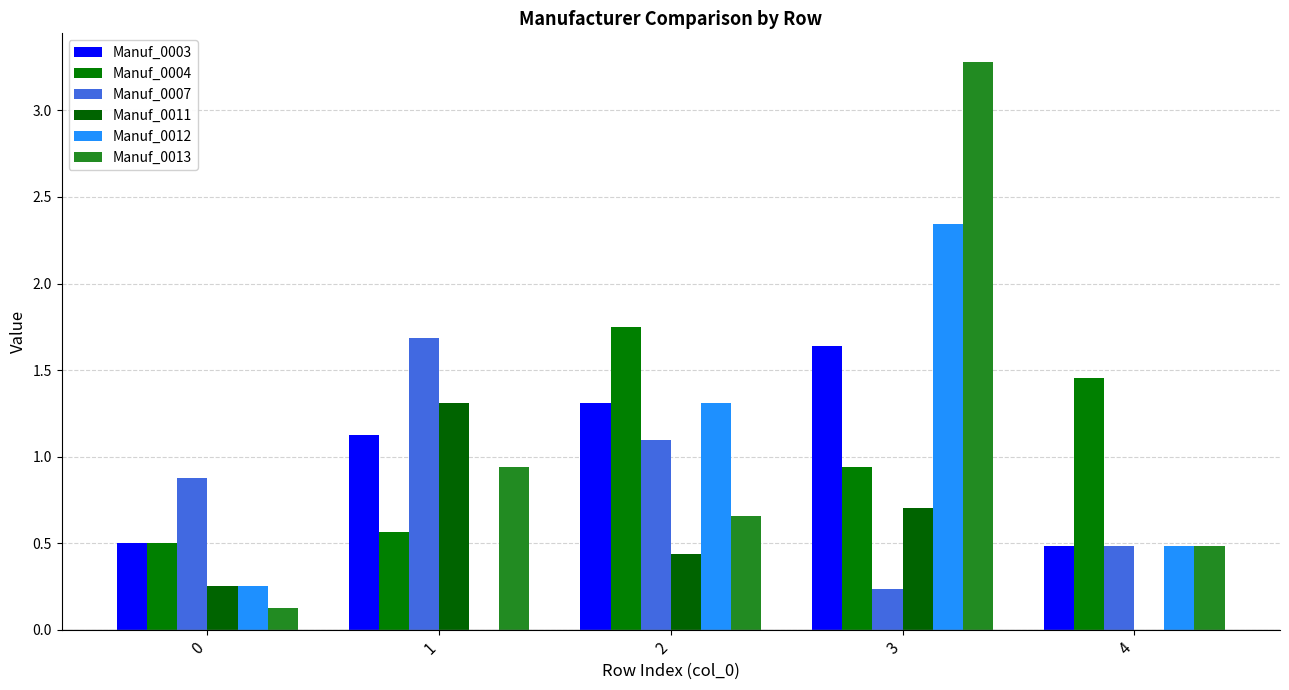

Which category has the highest value in the Manuf_0003 series?

3